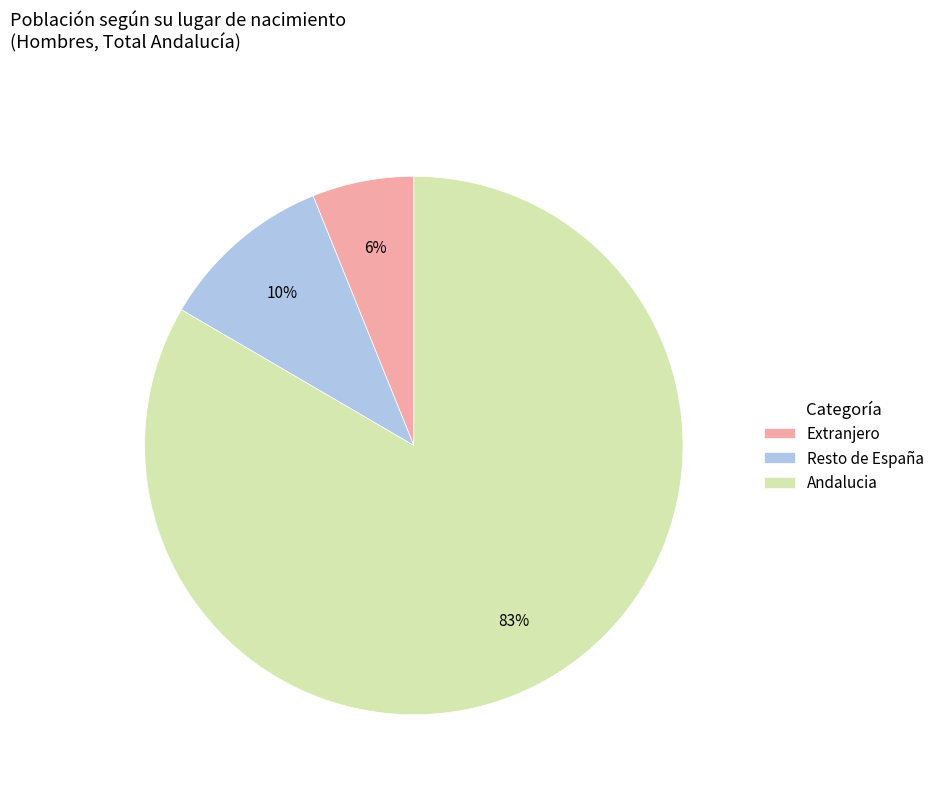

To the nearest percent, what is the combined percentage of Andalucia and Extranjero?

90%